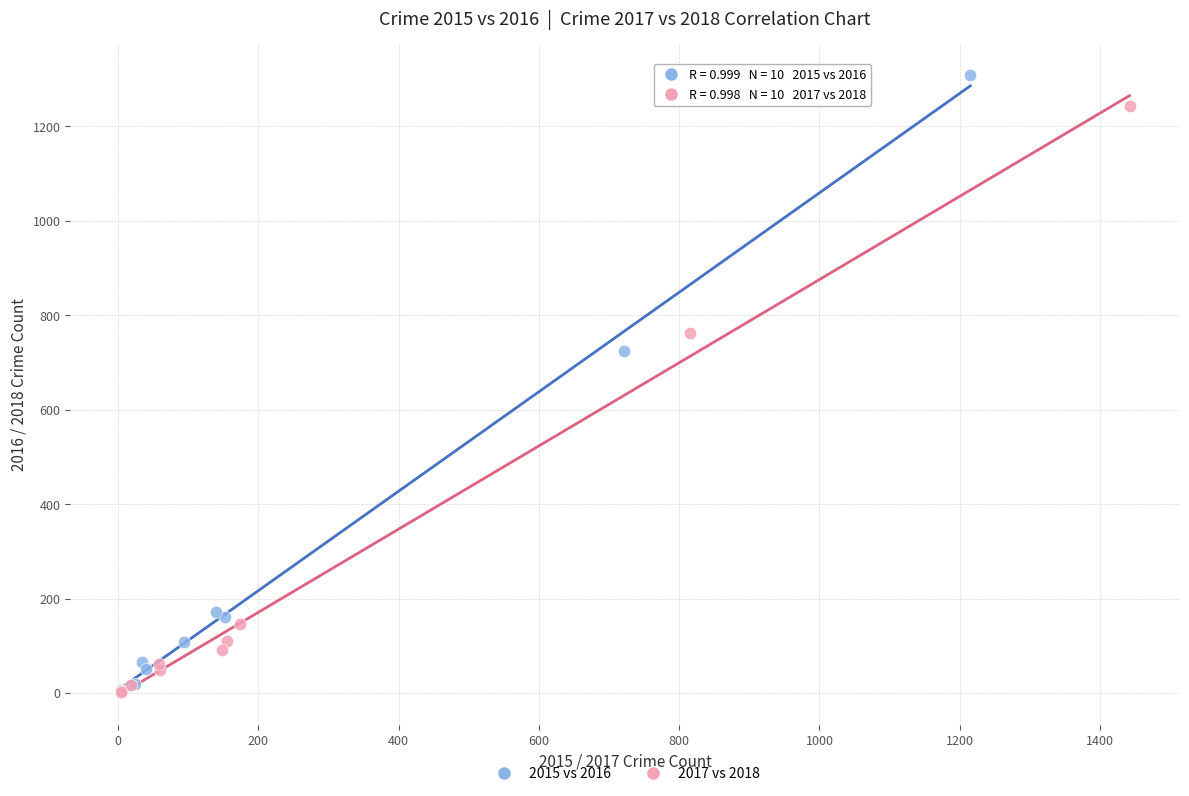

Which series reaches the maximum Y coordinate?

2015 vs 2016